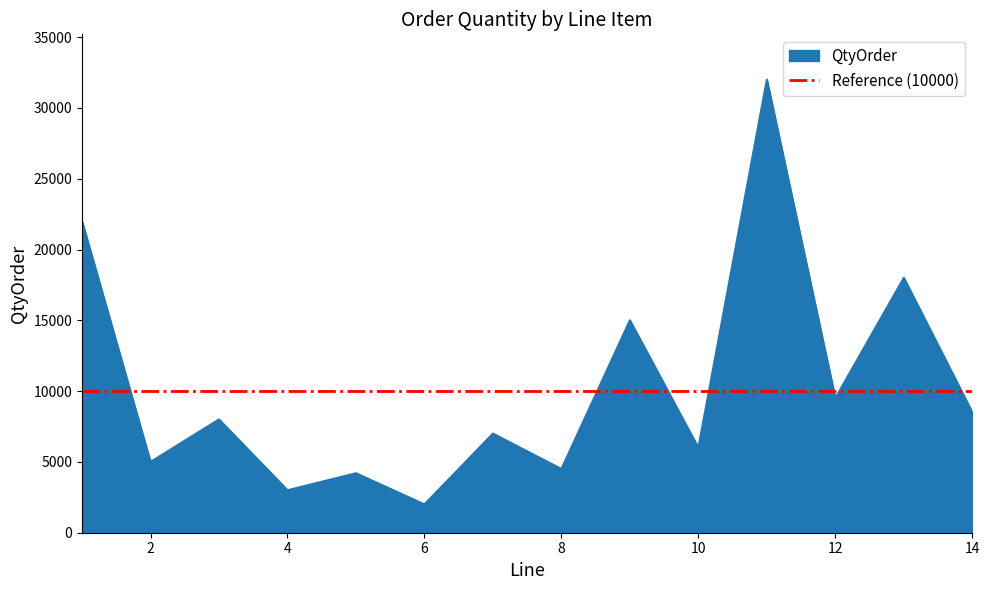

The chart shows a value of 4500 at 8. True or false?

True